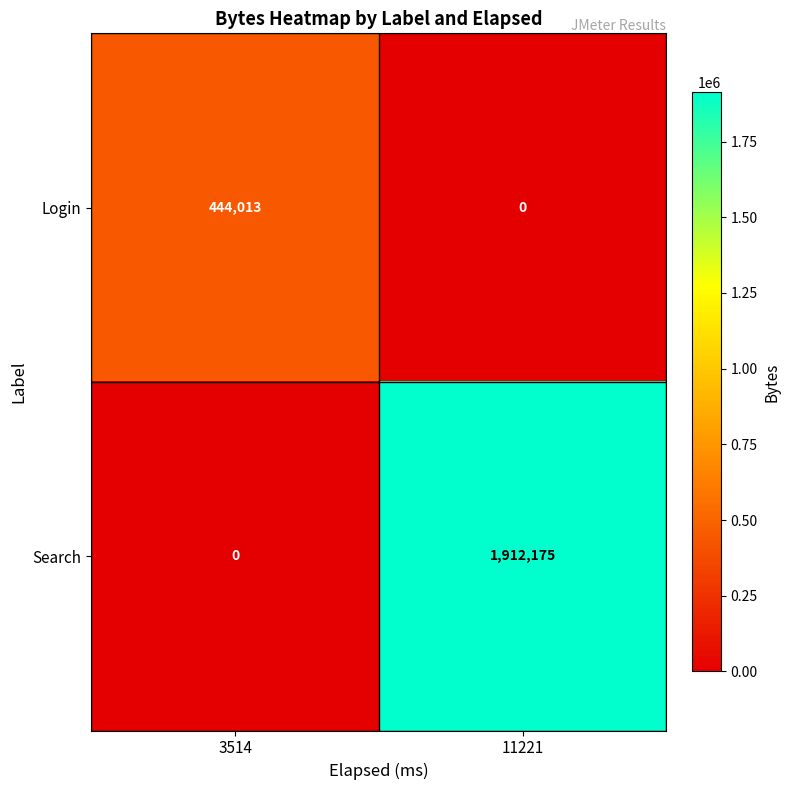

Rank the series by their average value, from highest to lowest.

Search, Login